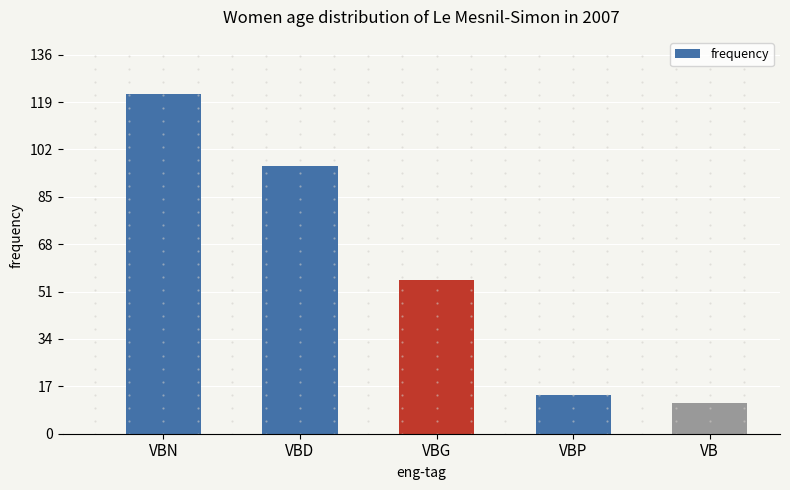

Reading right to left, list all the values displayed in this chart.

VB=11	VBP=14	VBG=55	VBD=96	VBN=122